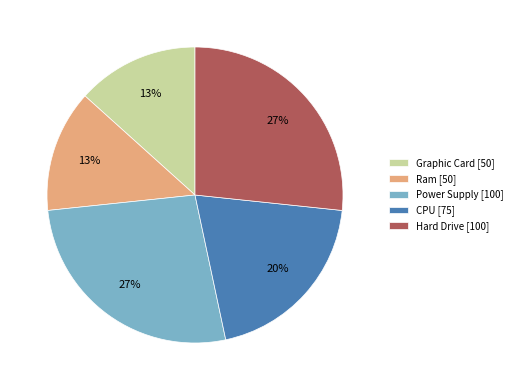

Which has a higher value, Graphic Card [50] or CPU [75]?

CPU [75]